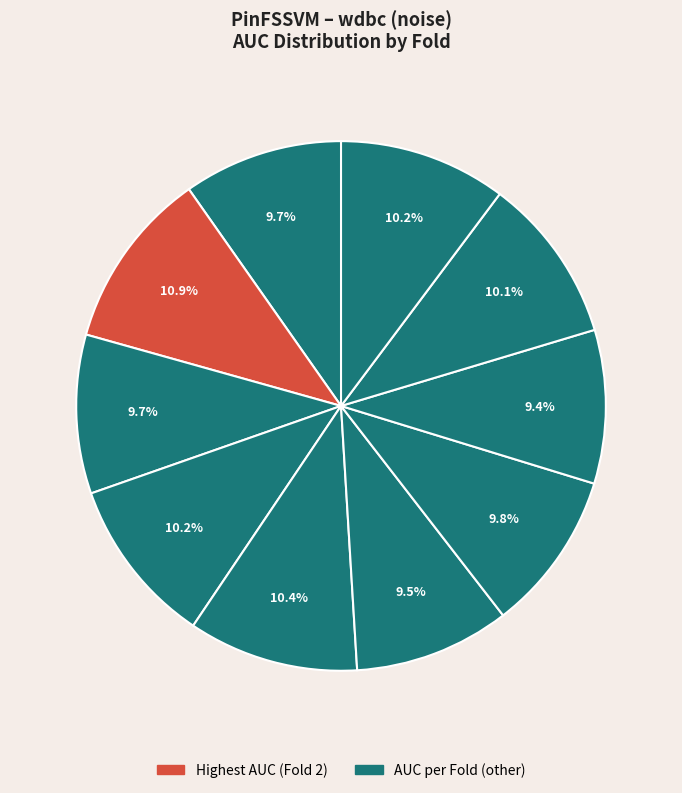

Count the number of slices in the pie.

10